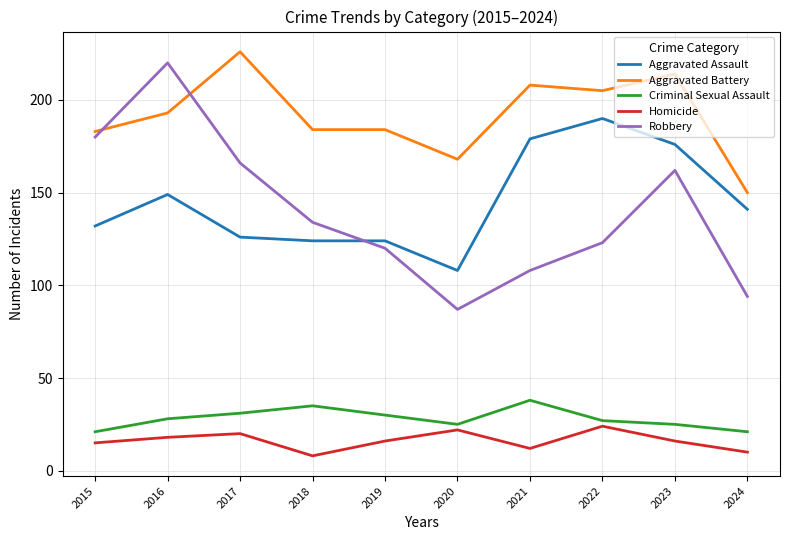

How many values in the Robbery series are below 134?

5